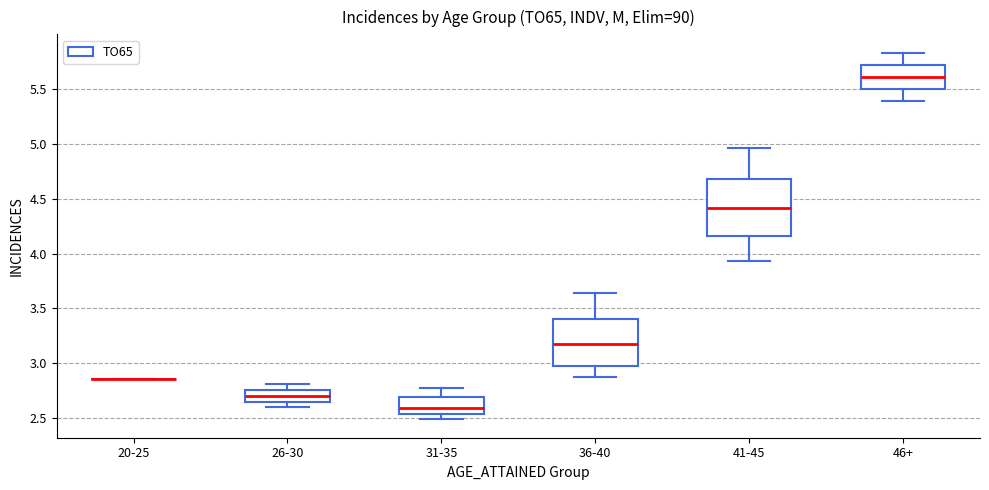

Where does the lower whisker of the box for 46+ end on the y-axis? The values are not printed on the chart, so give them approximately, as read against the axis.

5.40